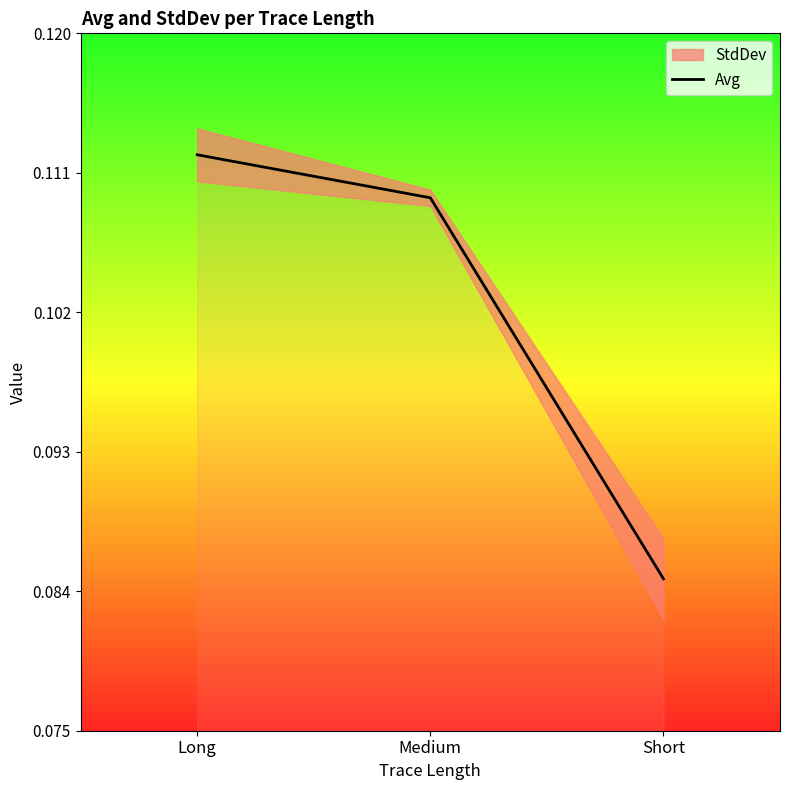

How many lines are shown in the chart?

1